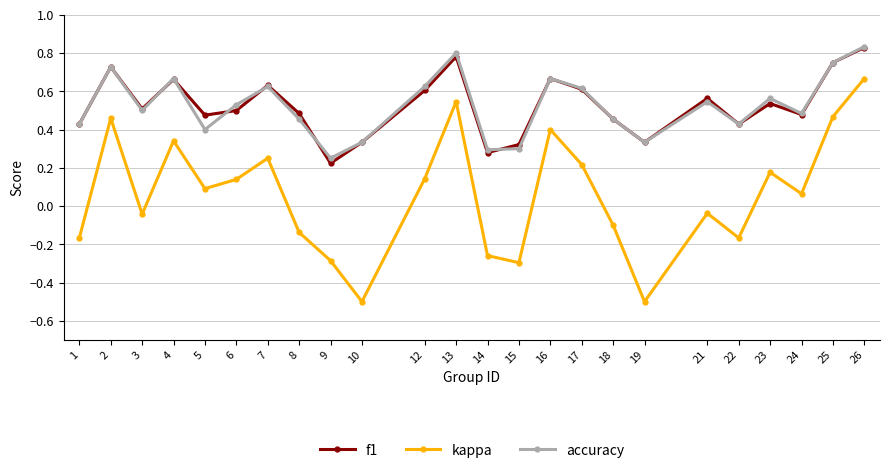

At how many categories does at least one series exceed 0?

24